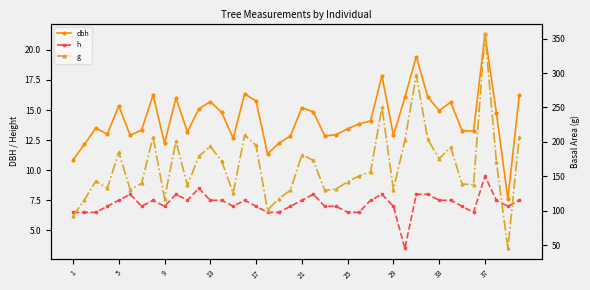

How many values in the h series exceed 7?

20